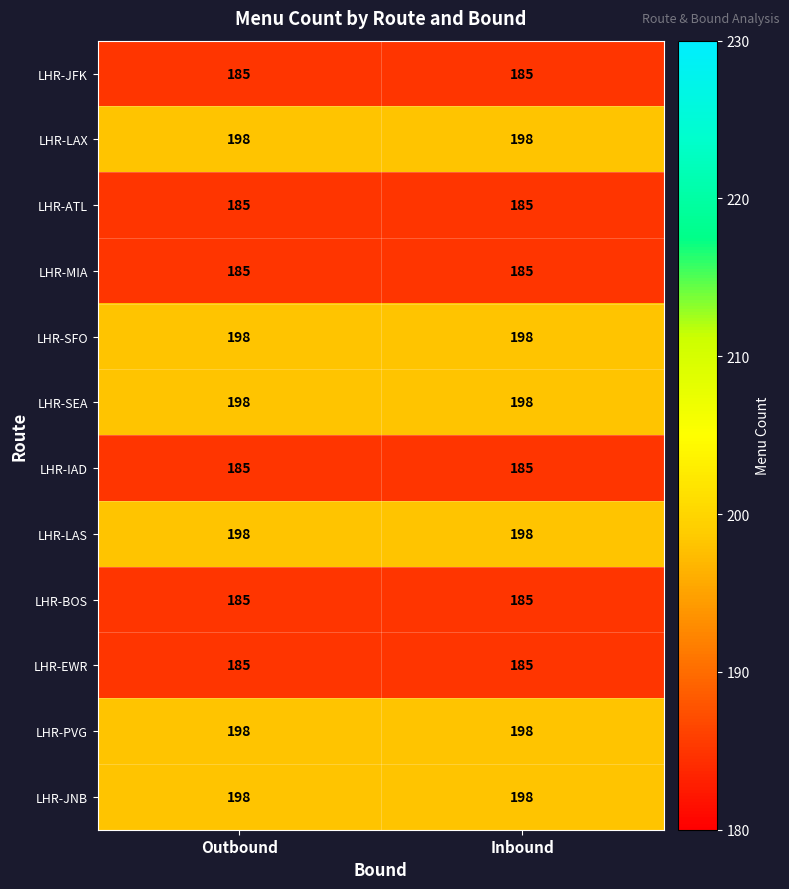

What is the total value across all series at Outbound?

2298